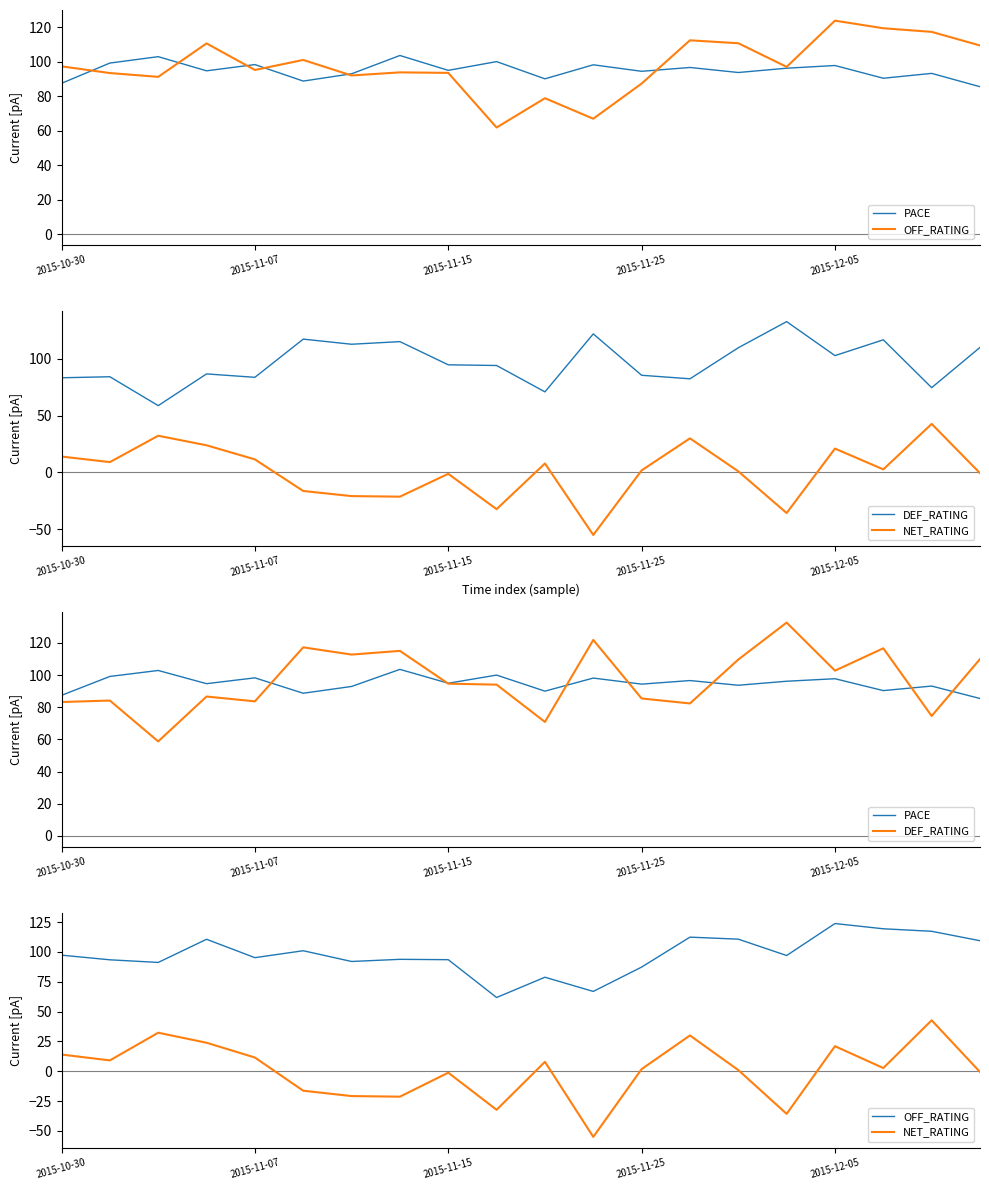

At 19, list the series in order from smallest to largest.

NET_RATING, PACE, OFF_RATING, DEF_RATING